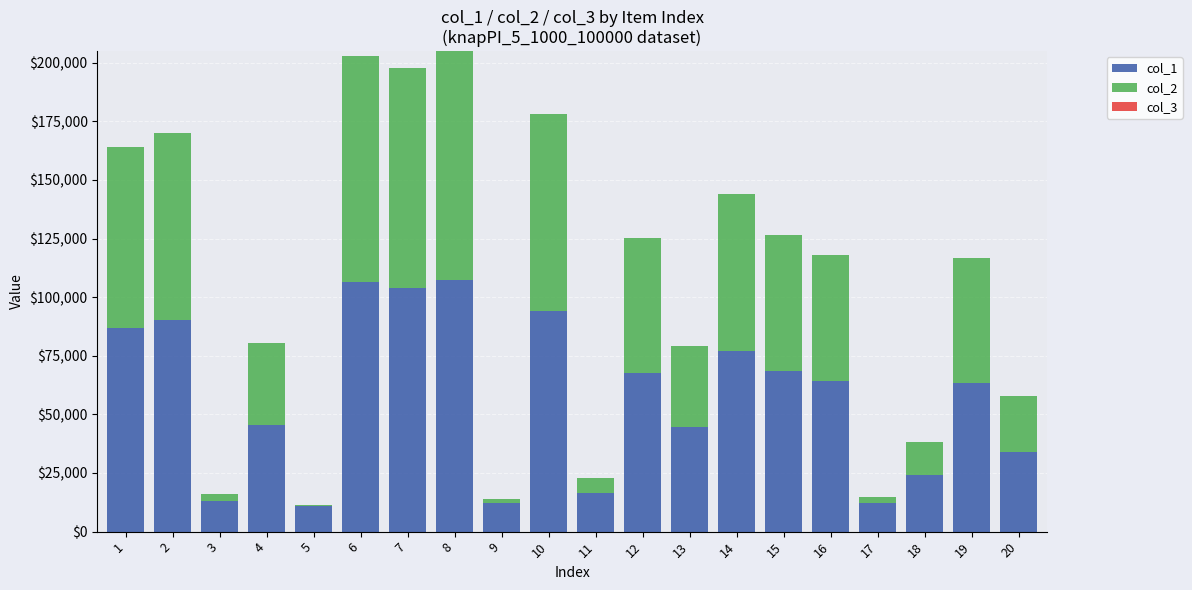

What is the sum of the col_1 values at 20 and 11?

50392